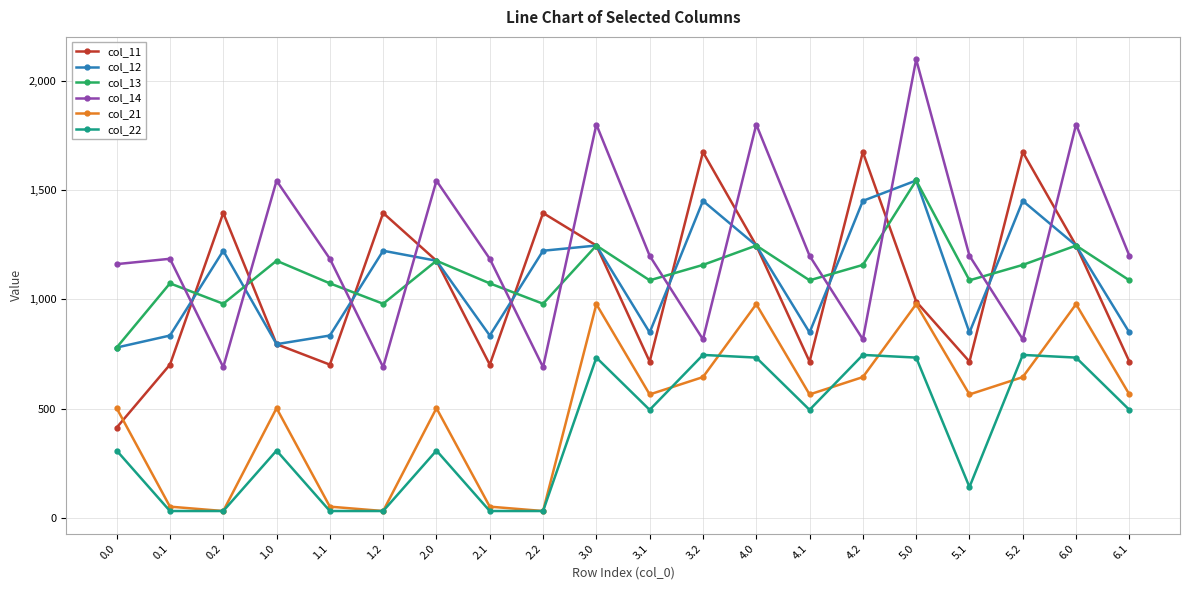

At which category does col_14 reach its first local valley?

0.2